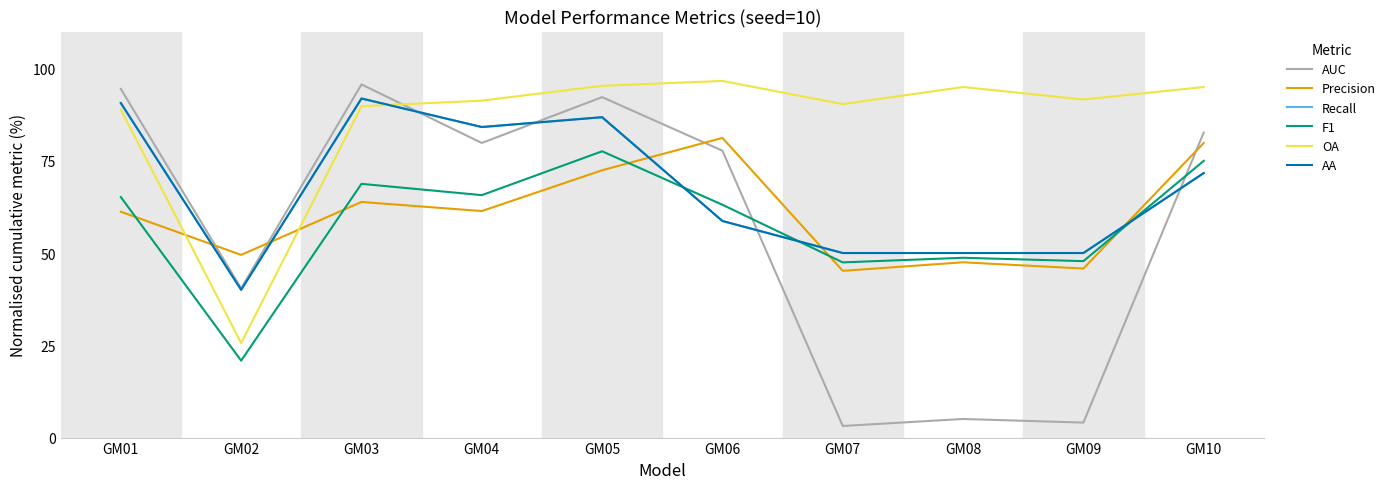

What is the lowest value of the AA series?

40.0